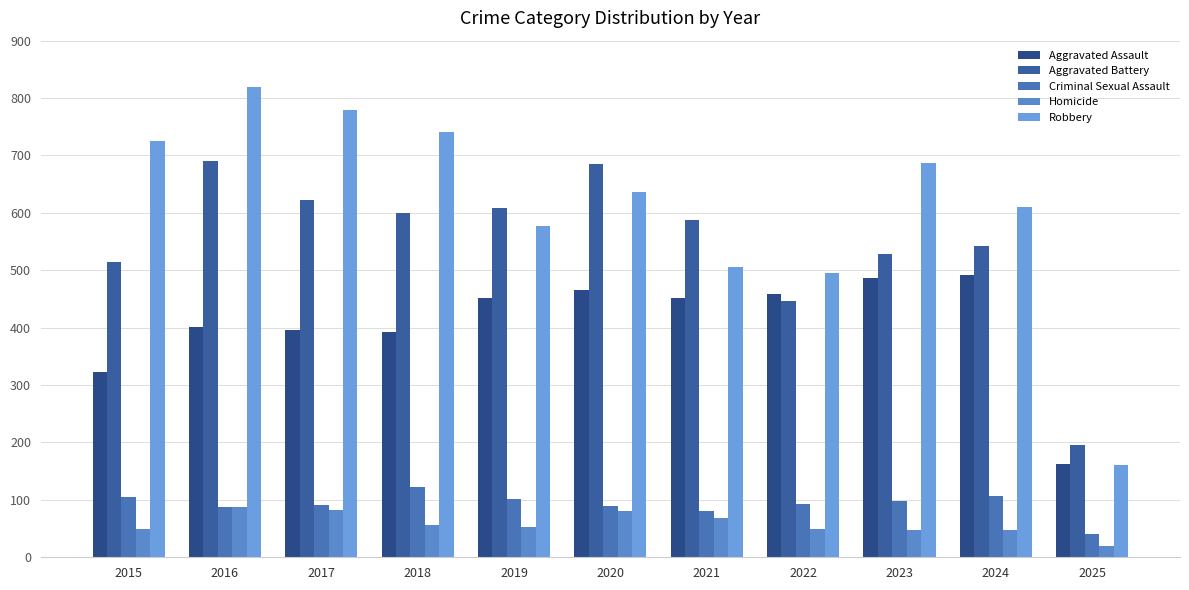

At 2021, list the series in order from smallest to largest.

Homicide, Criminal Sexual Assault, Aggravated Assault, Robbery, Aggravated Battery